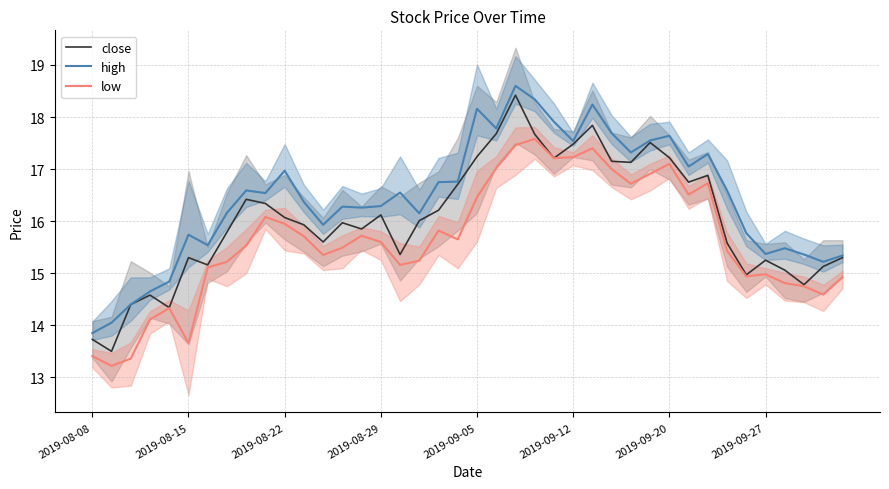

Read the high value at 34.

15.8